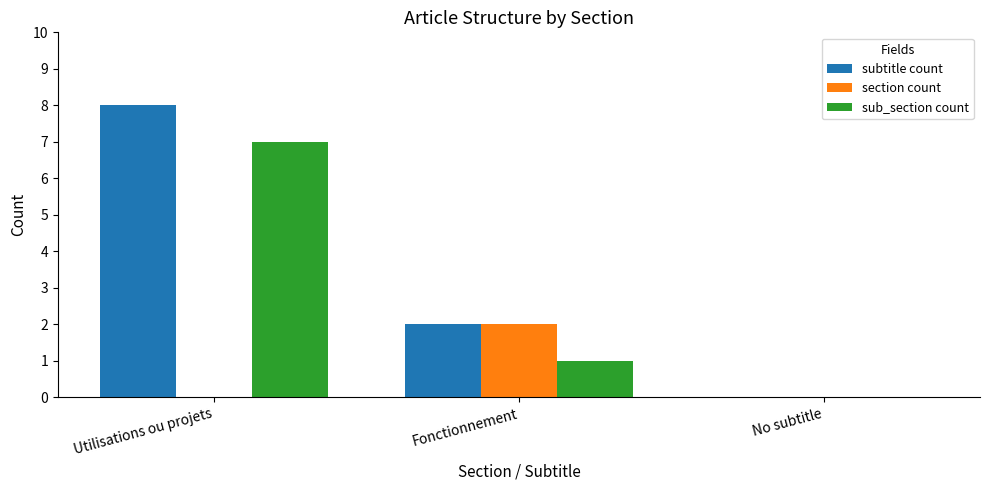

What is the average value of the sub_section count series?

3